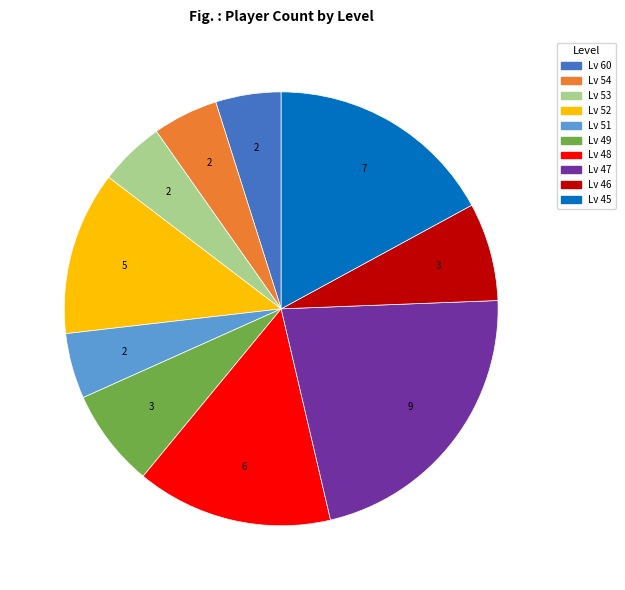

Is there a majority slice in this chart?

No